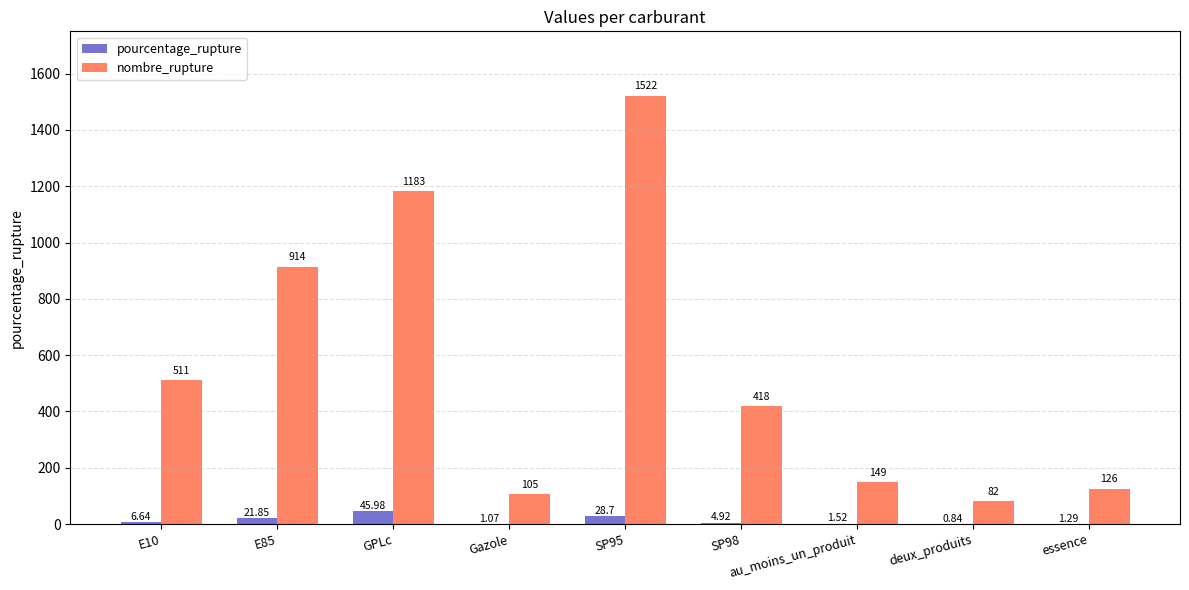

What is the highest value of the nombre_rupture series?

1522.0